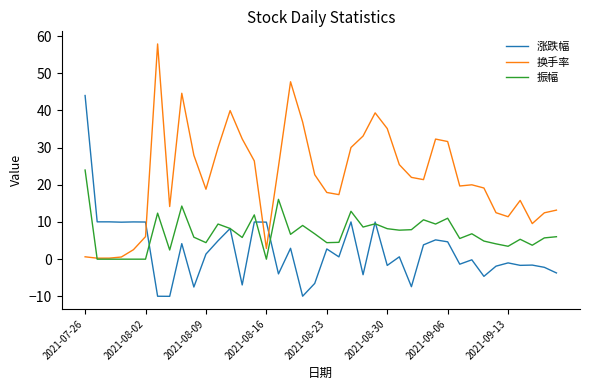

Rank the series by their maximum value, from highest to lowest.

换手率, 涨跌幅, 振幅